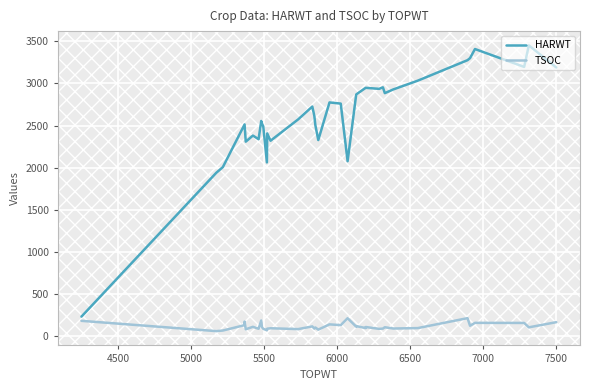

Count the number of categories in the chart.

37